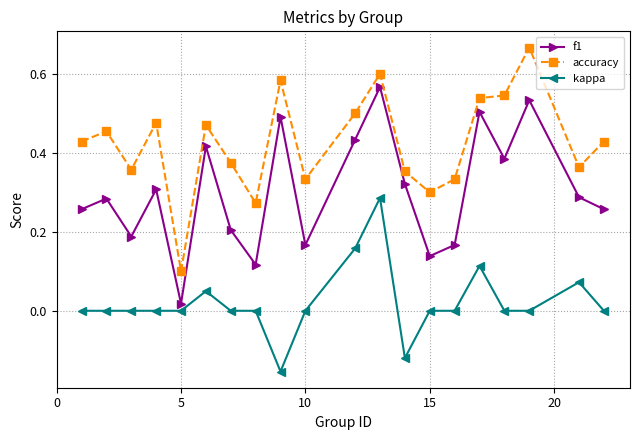

Which series has the largest total across all categories?

accuracy